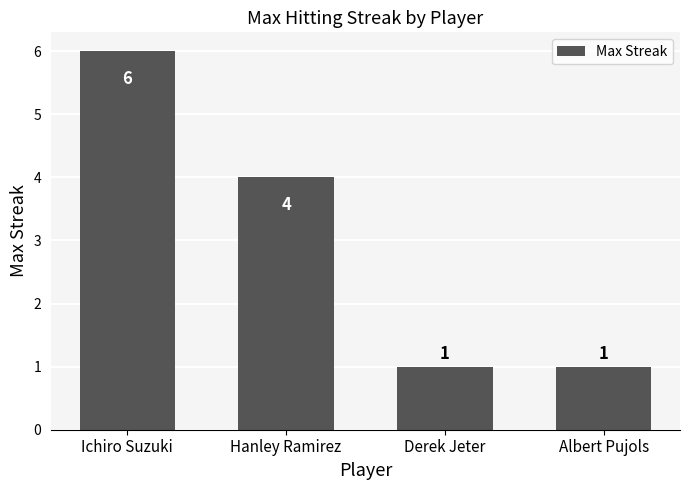

Is it true that the value at Derek Jeter is 1?

True